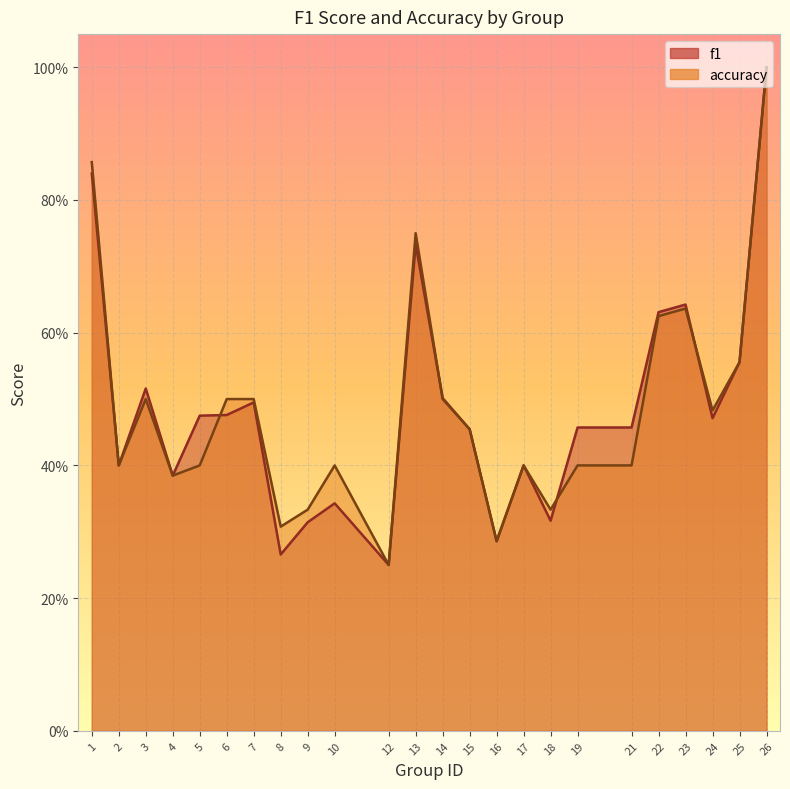

What are all the series names shown in the legend?

f1, accuracy